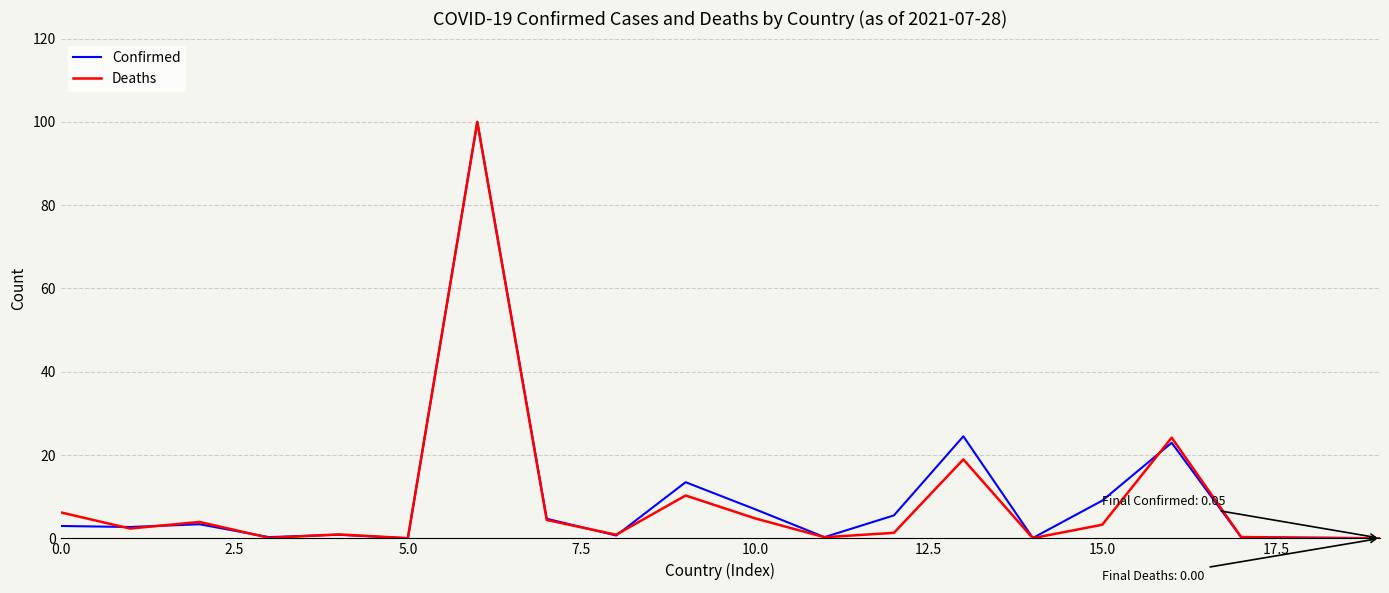

The Confirmed series shows 0.0 at 5.0. True or false?

True